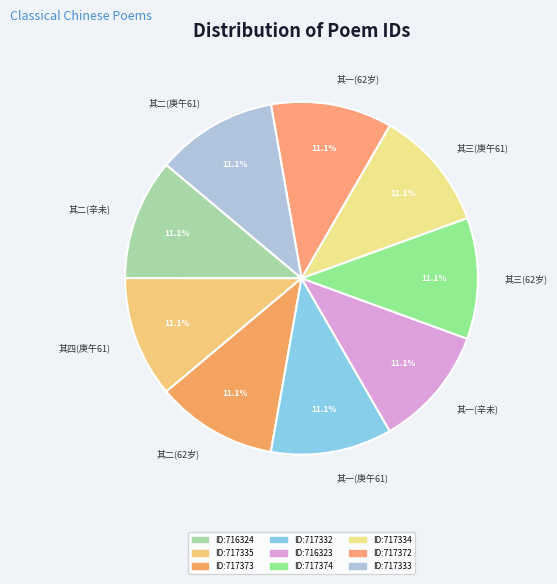

What is the ratio of the value at 其二(庚午61) to the value at 其三(庚午61)?

1.0